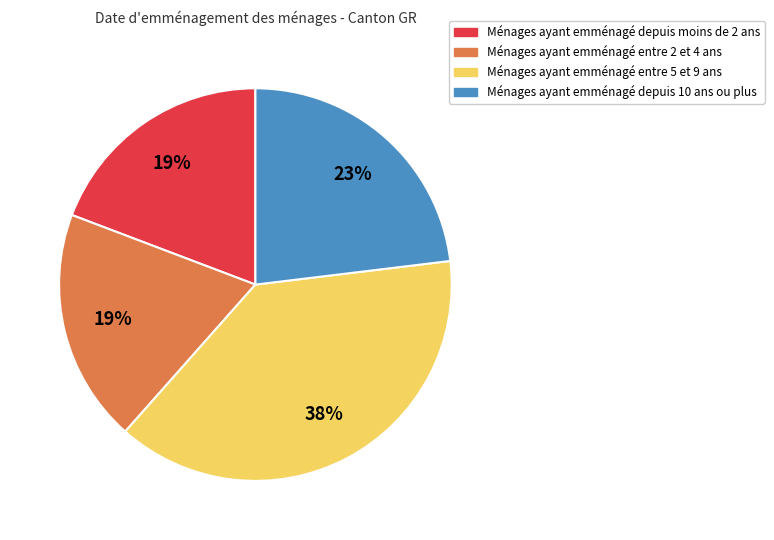

Does any single category account for the majority?

No